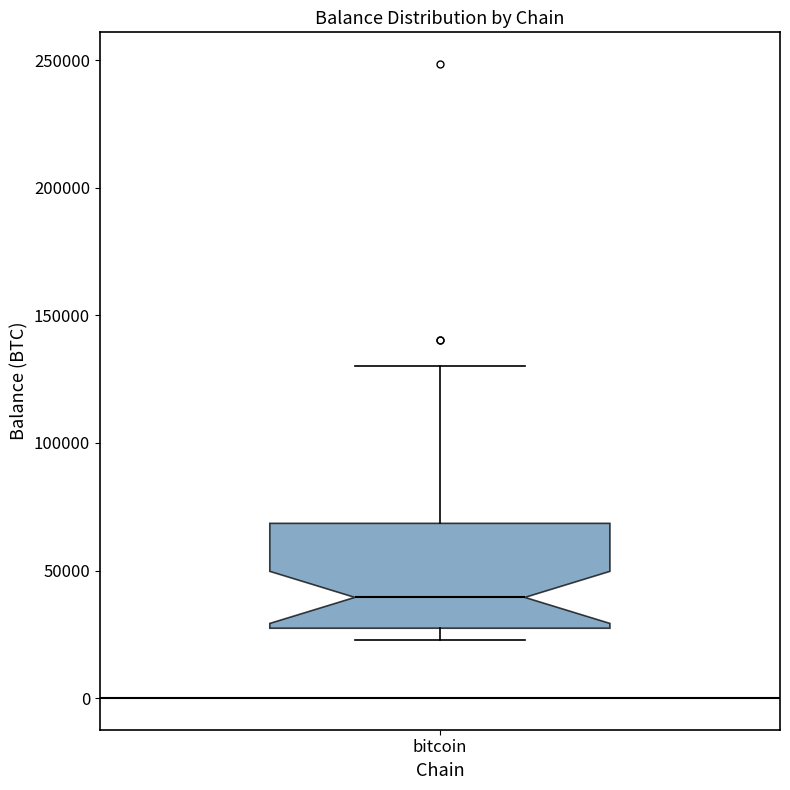

Where is the lower edge of the box for bitcoin on the y-axis? The values are not printed on the chart, so give them approximately, as read against the axis.

25000